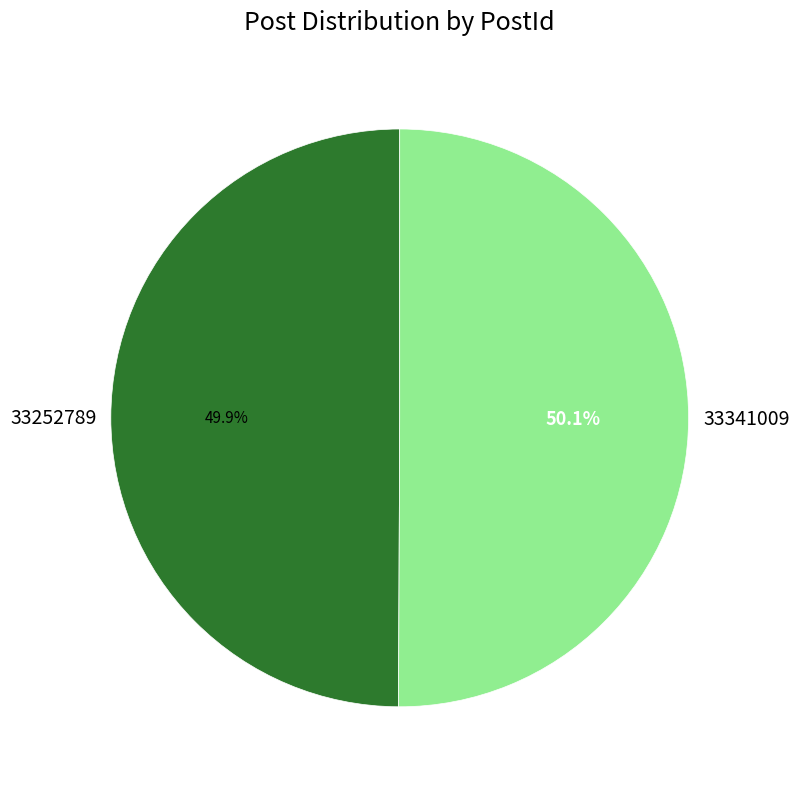

Combined, what portion of the pie is 33252789 and 33341009?

100.0%